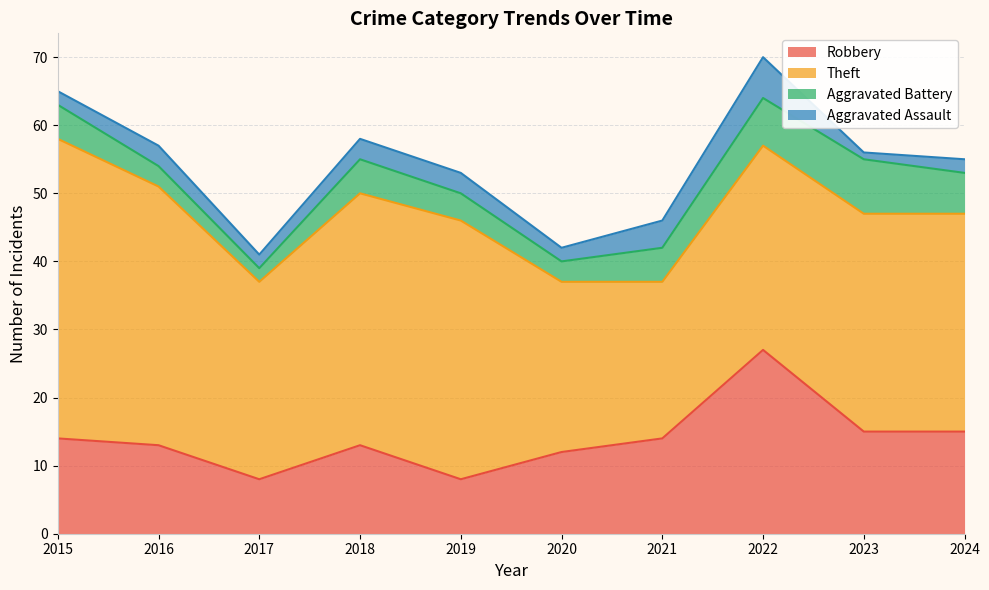

True or false: Aggravated Assault and Robbery intersect in this chart.

False